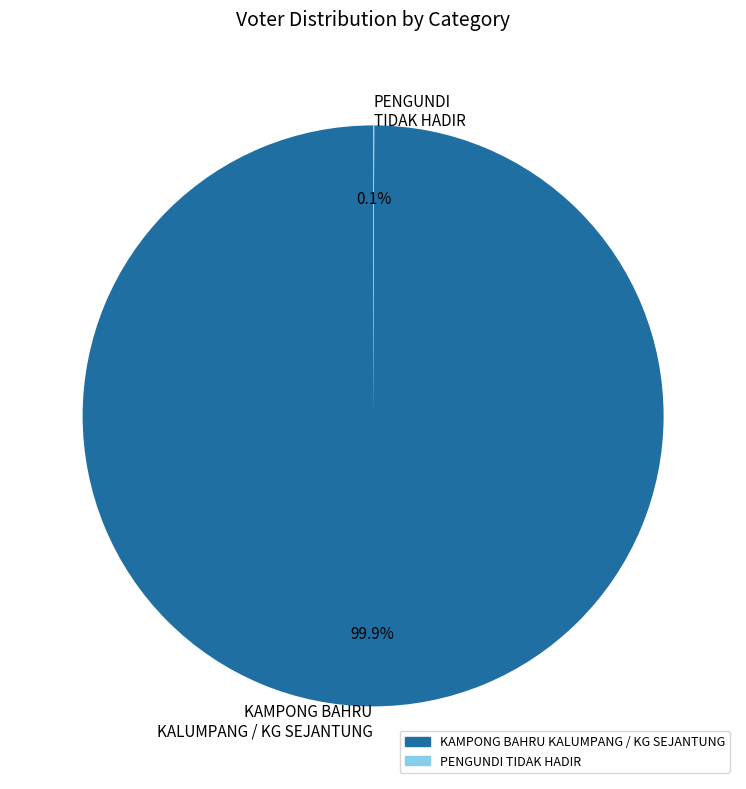

What portion of the pie excludes KAMPONG BAHRU KALUMPANG / KG SEJANTUNG?

0.1%